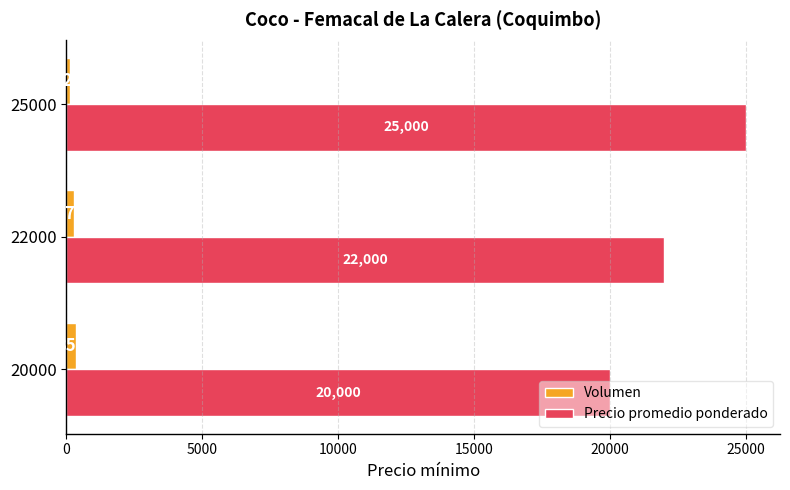

What is the sum of the Precio promedio ponderado values at 20000 and 25000?

45000